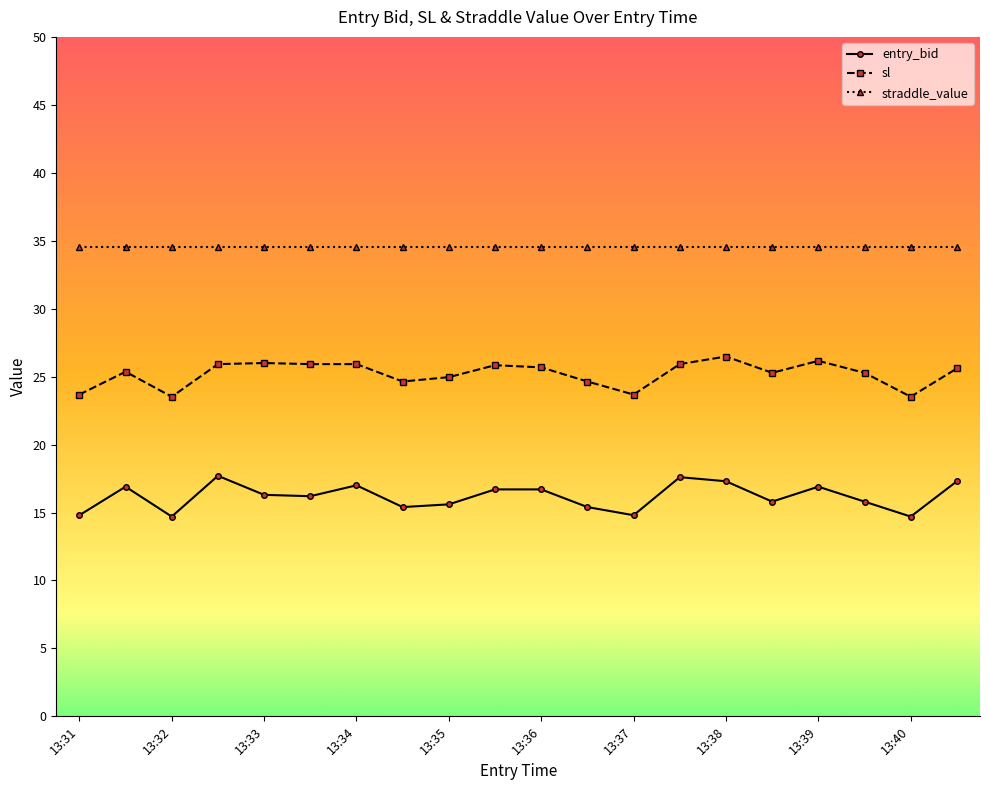

How many distinct data groups are displayed?

3